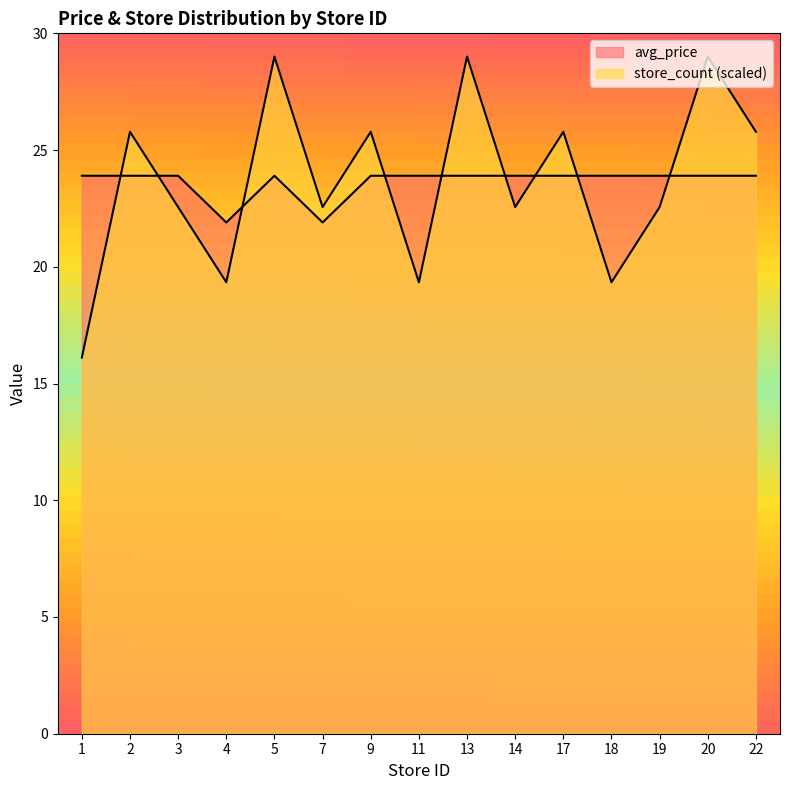

What is the difference between the highest and lowest values at 22?

1.9